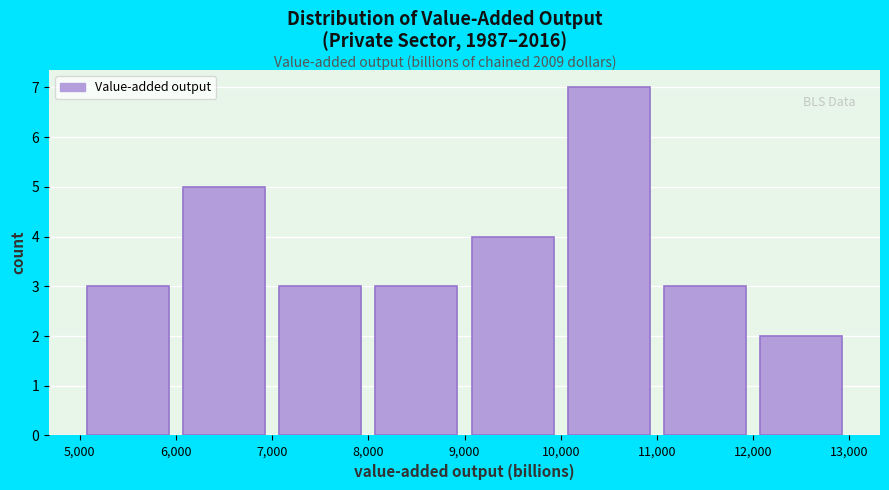

Over which range of the x-axis is the bar tallest?

10,000 to 11,000